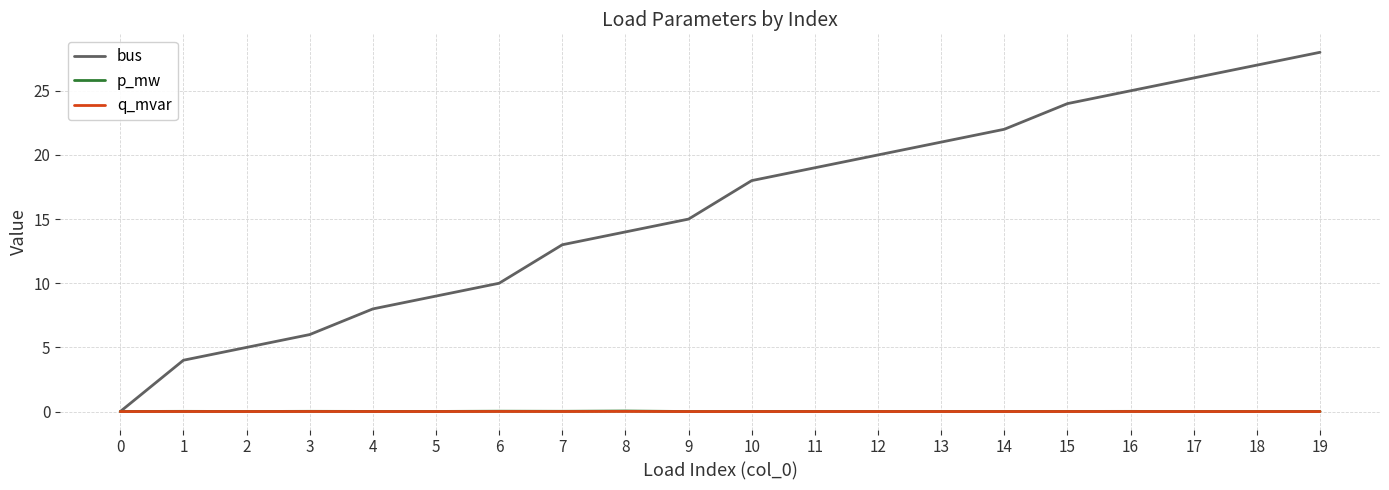

At how many categories does at least one series exceed 17?

10